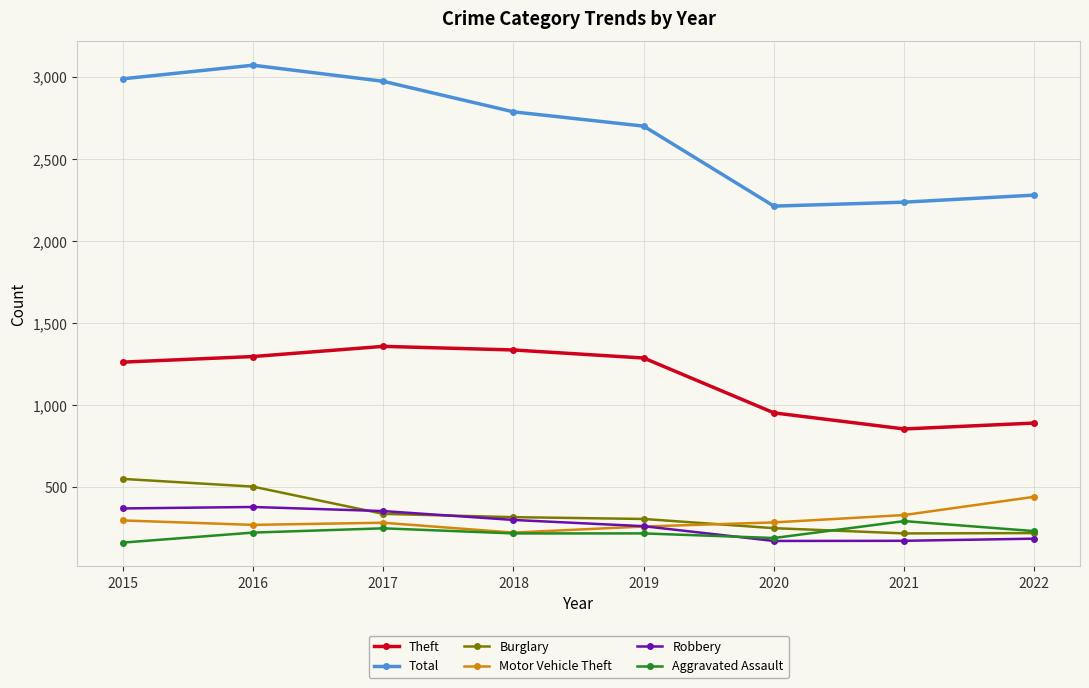

True or false: Total and Motor Vehicle Theft intersect in this chart.

False